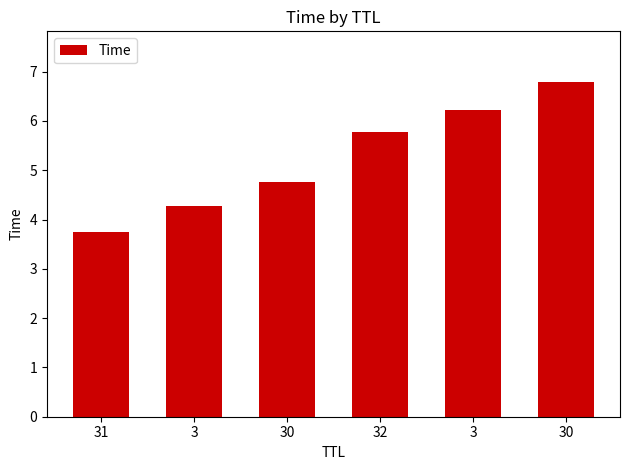

Is it true that the value at 30 is 6.8?

True